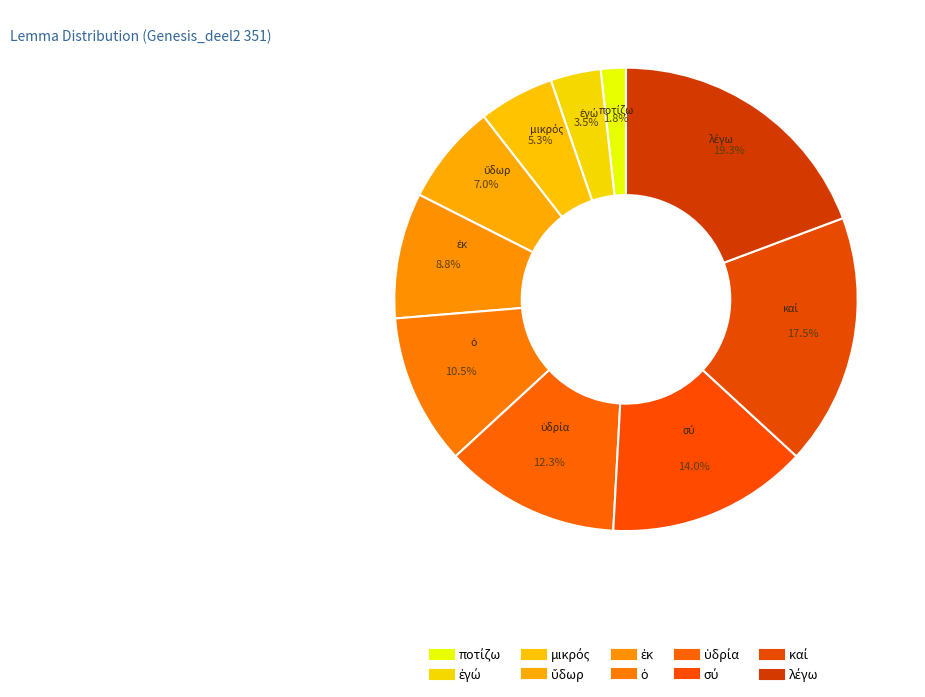

To the nearest percent, what portion does λέγω represent?

19%